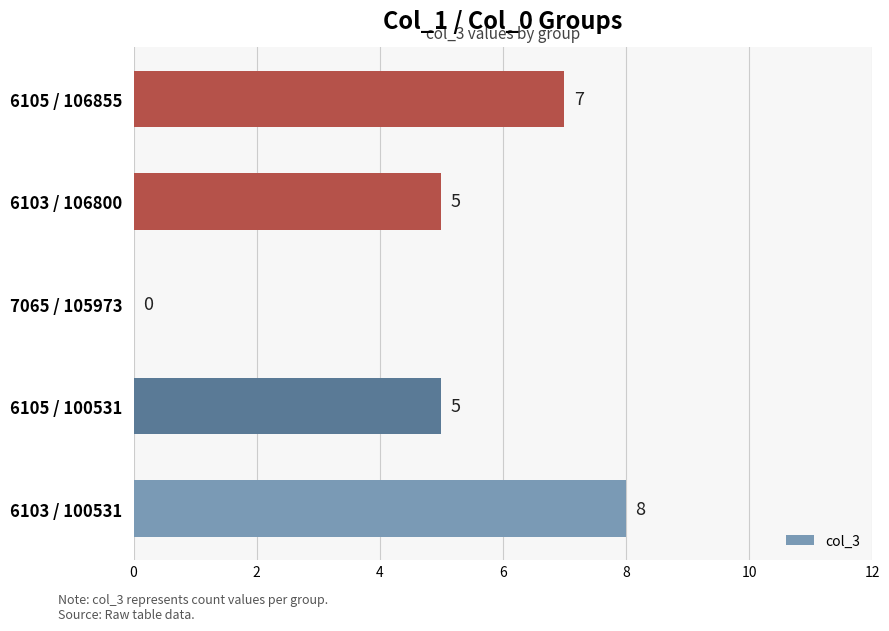

What is the change in value from 7065 / 105973 to 6103 / 106800?

+5